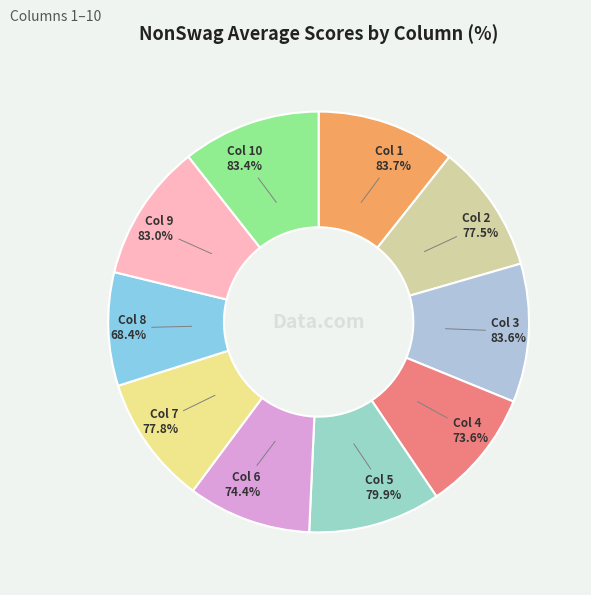

Which has a higher value, 2 or 10?

10